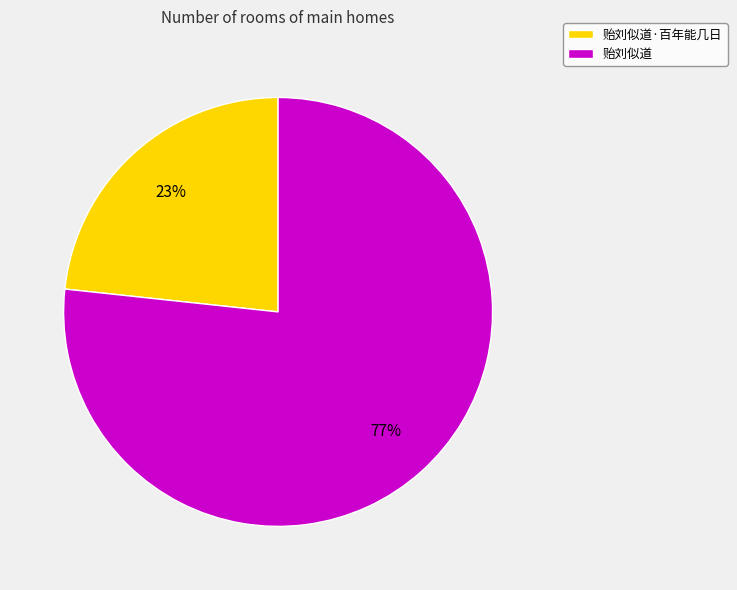

Rank the categories by value from highest to lowest.

贻刘似道, 贻刘似道·百年能几日